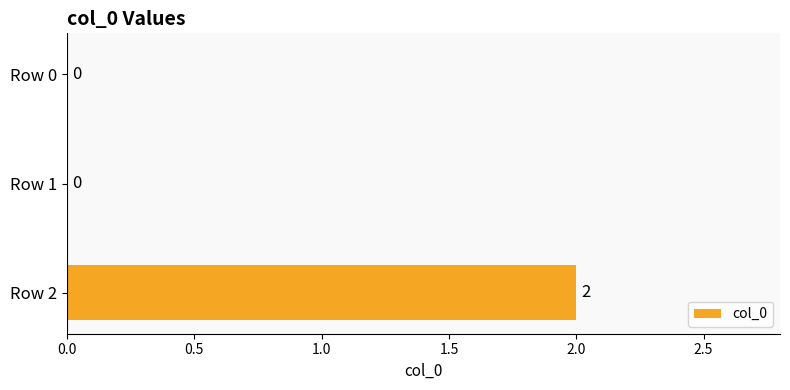

How many values are between 0 and 2?

3